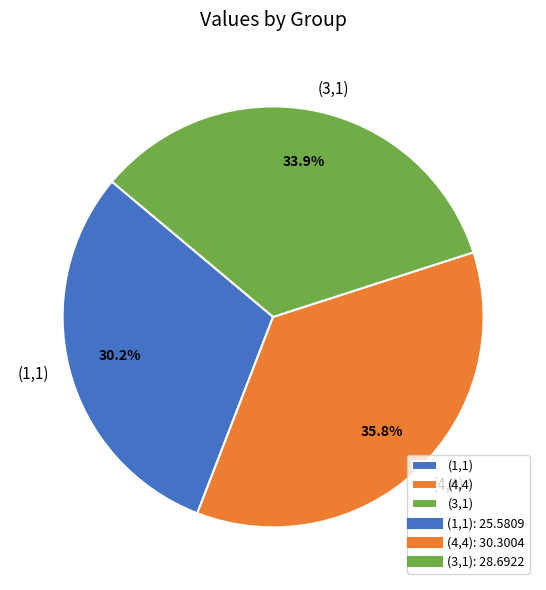

To the nearest percent, what is the difference between the largest and smallest slice percentages?

6%